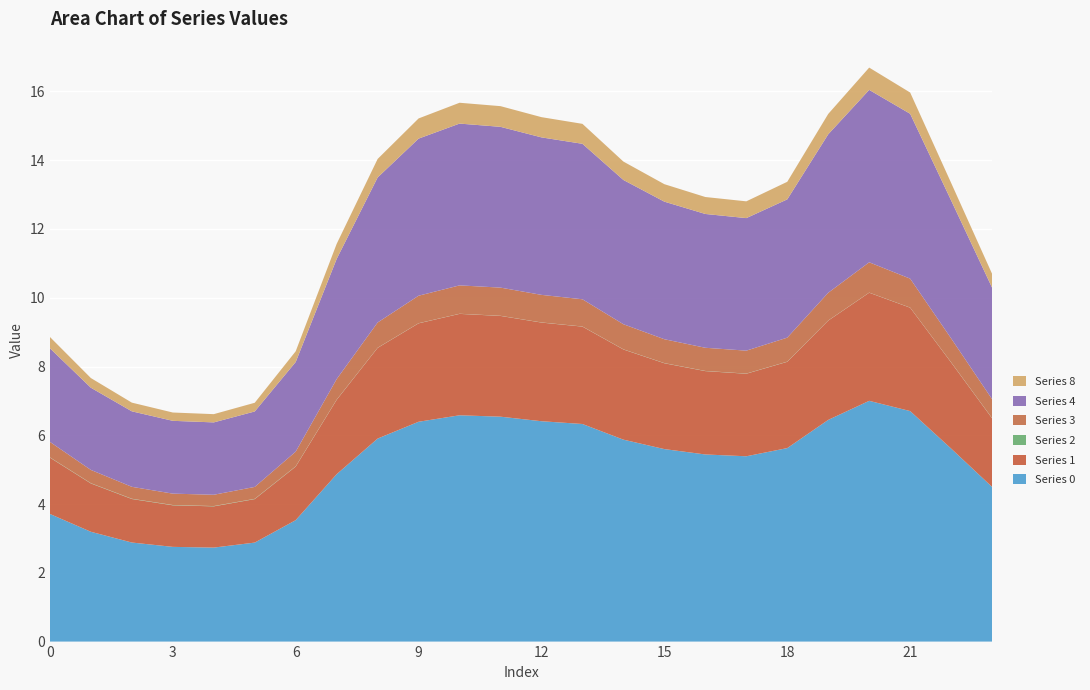

Reading left to right, list all the values displayed in this chart.

Series 0: 0=3.7	1=3.2	2=2.9	3=2.8	4=2.7	5=2.9	6=3.5	7=4.9	8=5.9	9=6.4	10=6.6	11=6.5	12=6.4	13=6.3	14=5.9	15=5.6	16=5.4	17=5.4	18=5.6	19=6.4	20=7.0	21=6.7	22=5.6	23=4.5
Series 1: 0=1.6	1=1.4	2=1.3	3=1.2	4=1.2	5=1.3	6=1.6	7=2.2	8=2.6	9=2.9	10=2.9	11=2.9	12=2.9	13=2.8	14=2.6	15=2.5	16=2.4	17=2.4	18=2.5	19=2.9	20=3.1	21=3.0	22=2.5	23=2.0
Series 2: 0=0.0	1=0.0	2=0.0	3=0.0	4=0.0	5=0.0	6=0.0	7=0.0	8=0.0	9=0.0	10=0.0	11=0.0	12=0.0	13=0.0	14=0.0	15=0.0	16=0.0	17=0.0	18=0.0	19=0.0	20=0.0	21=0.0	22=0.0	23=0.0
Series 3: 0=0.5	1=0.4	2=0.3	3=0.3	4=0.3	5=0.3	6=0.4	7=0.6	8=0.7	9=0.8	10=0.8	11=0.8	12=0.8	13=0.8	14=0.7	15=0.7	16=0.7	17=0.7	18=0.7	19=0.8	20=0.9	21=0.8	22=0.7	23=0.6
Series 4: 0=2.7	1=2.4	2=2.2	3=2.1	4=2.1	5=2.2	6=2.6	7=3.5	8=4.2	9=4.6	10=4.7	11=4.7	12=4.6	13=4.5	14=4.2	15=4.0	16=3.9	17=3.9	18=4.0	19=4.6	20=5.0	21=4.8	22=4.0	23=3.2
Series 8: 0=0.3	1=0.3	2=0.3	3=0.2	4=0.2	5=0.3	6=0.3	7=0.4	8=0.5	9=0.6	10=0.6	11=0.6	12=0.6	13=0.6	14=0.5	15=0.5	16=0.5	17=0.5	18=0.5	19=0.6	20=0.6	21=0.6	22=0.5	23=0.4